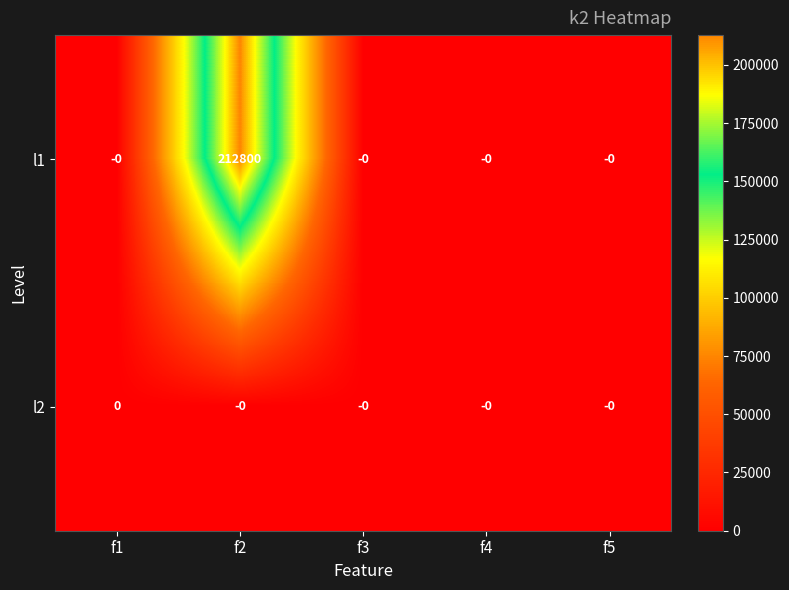

List the series in order of their overall mean, highest first.

l1, l2